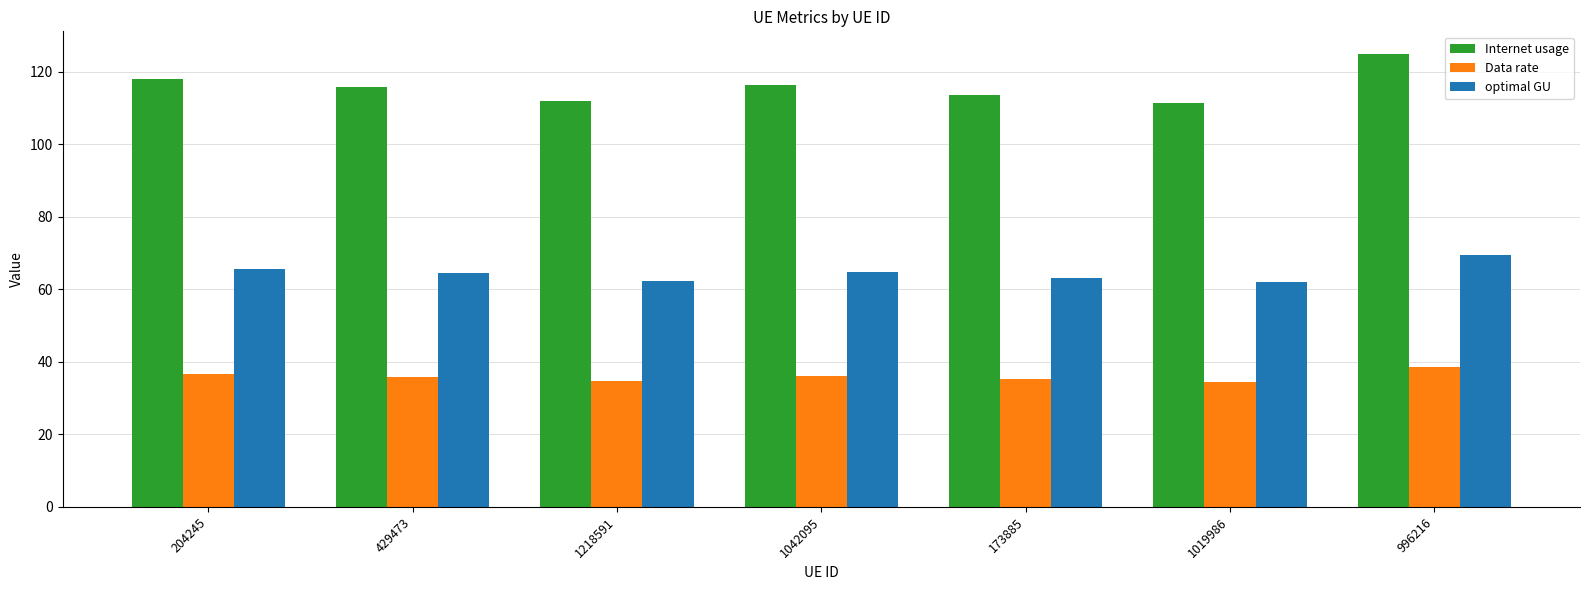

At which category is the sum across all series the highest?

996216